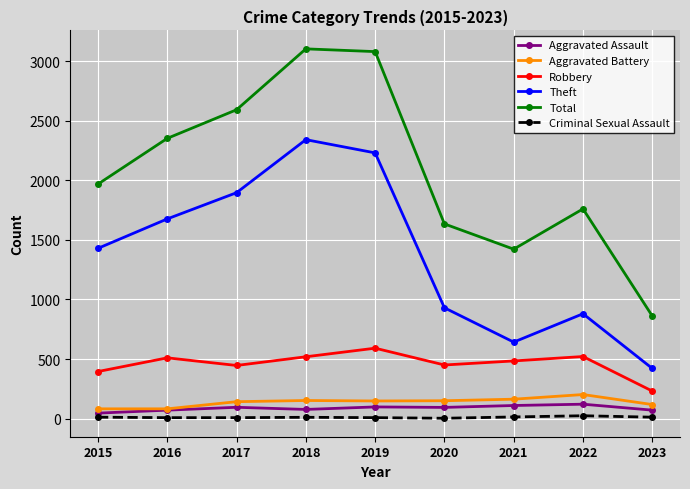

Between 2018 and 2020, which series saw the biggest shift?

Total